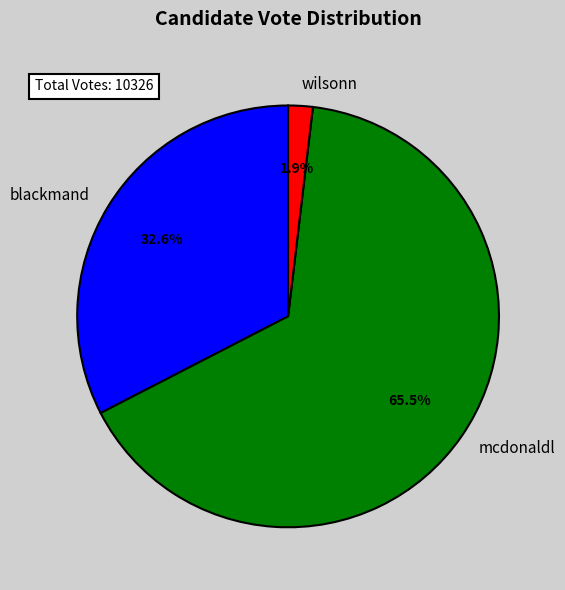

Is there a majority slice in this chart?

Yes